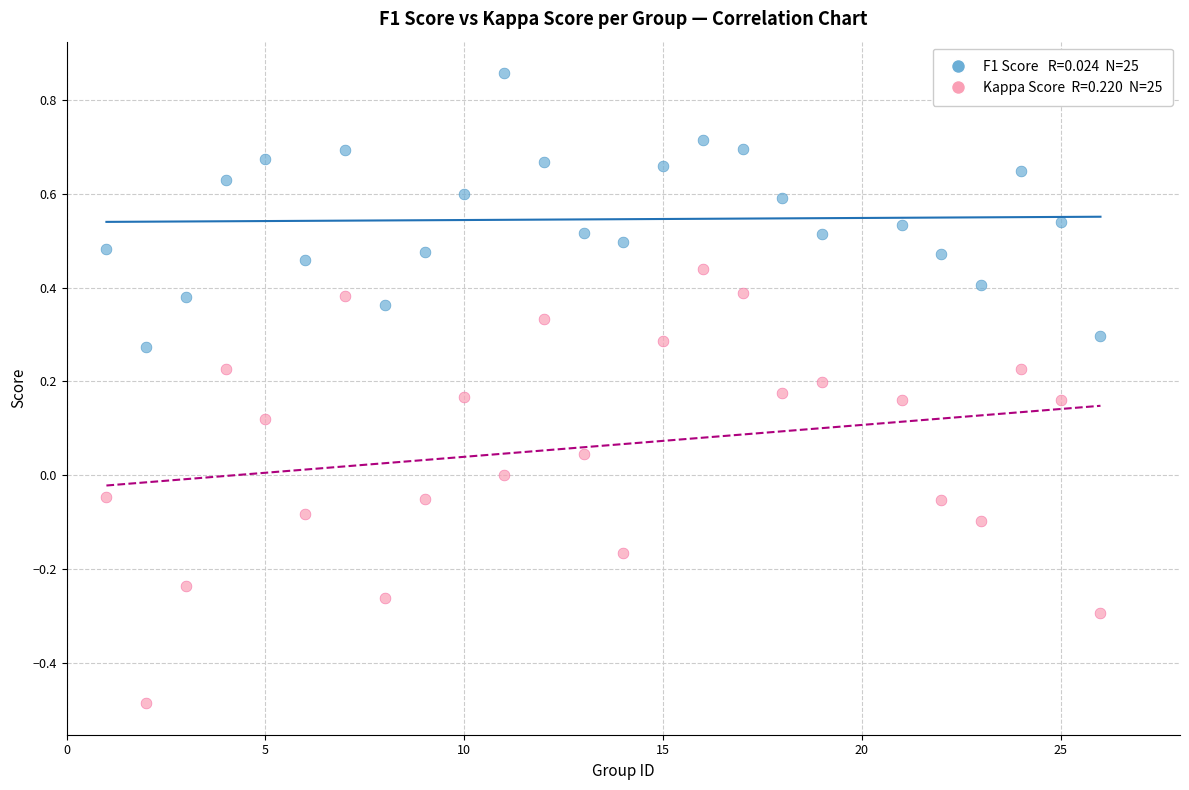

Across all data points, what is the range of X values (max minus min)?

25.0